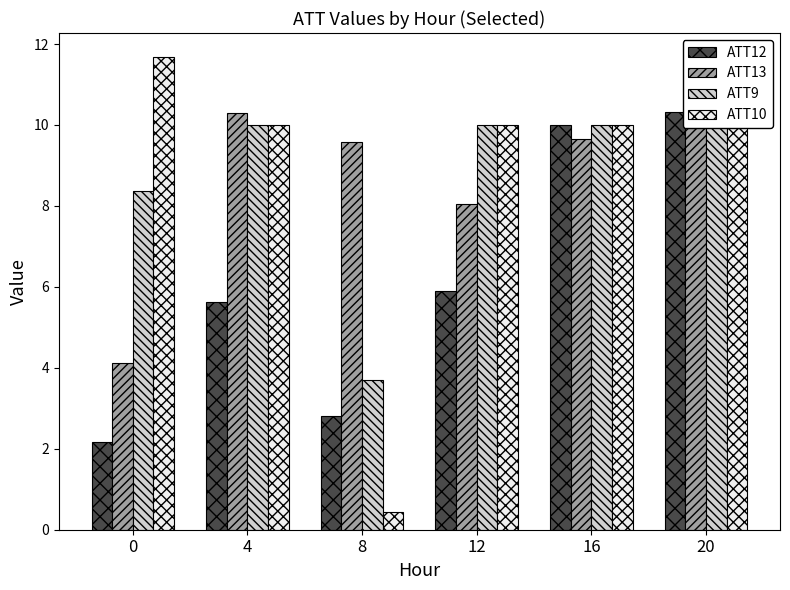

Is it true that ATT10 equals 17.6 at 4?

False